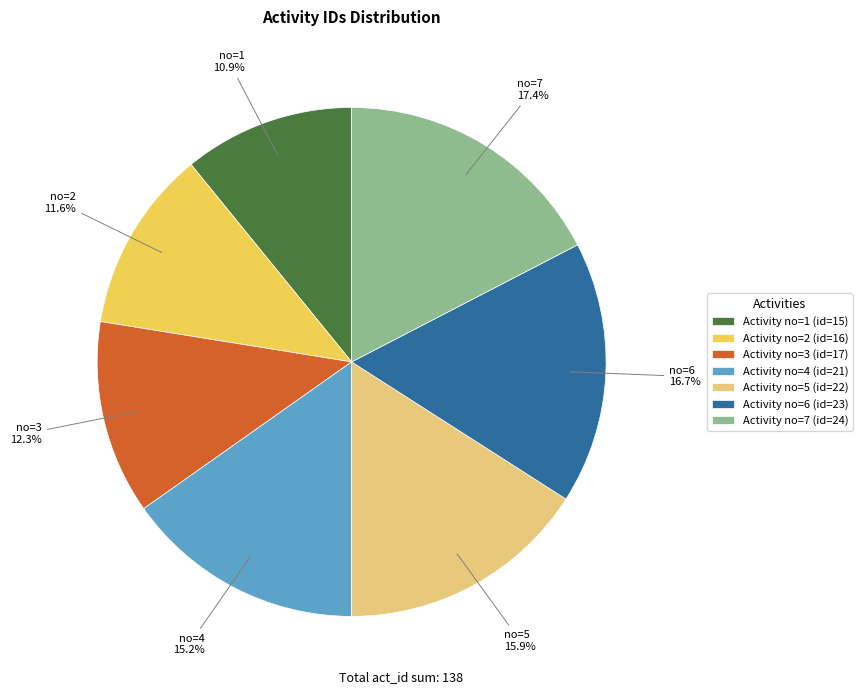

How many segments does this pie chart have?

7